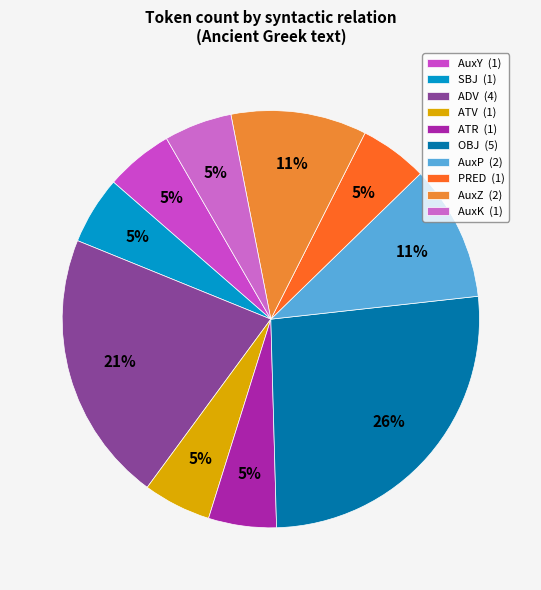

How many segments does this pie chart have?

10